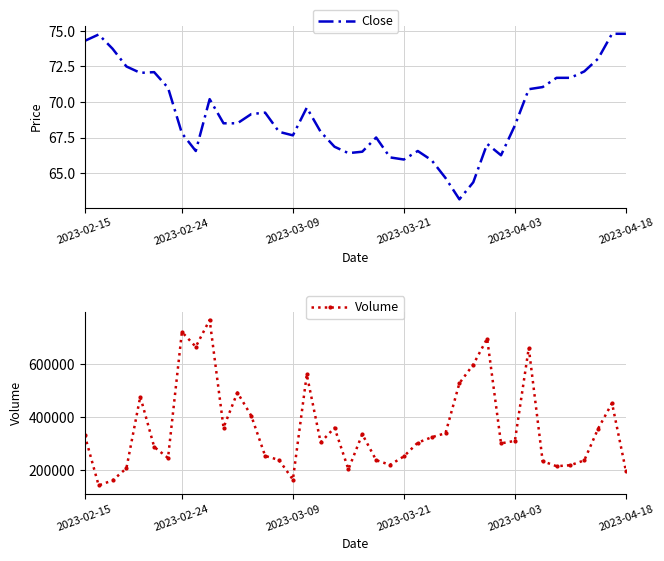

In Volume, how many points are lower than both neighbors (excluding endpoints)?

10